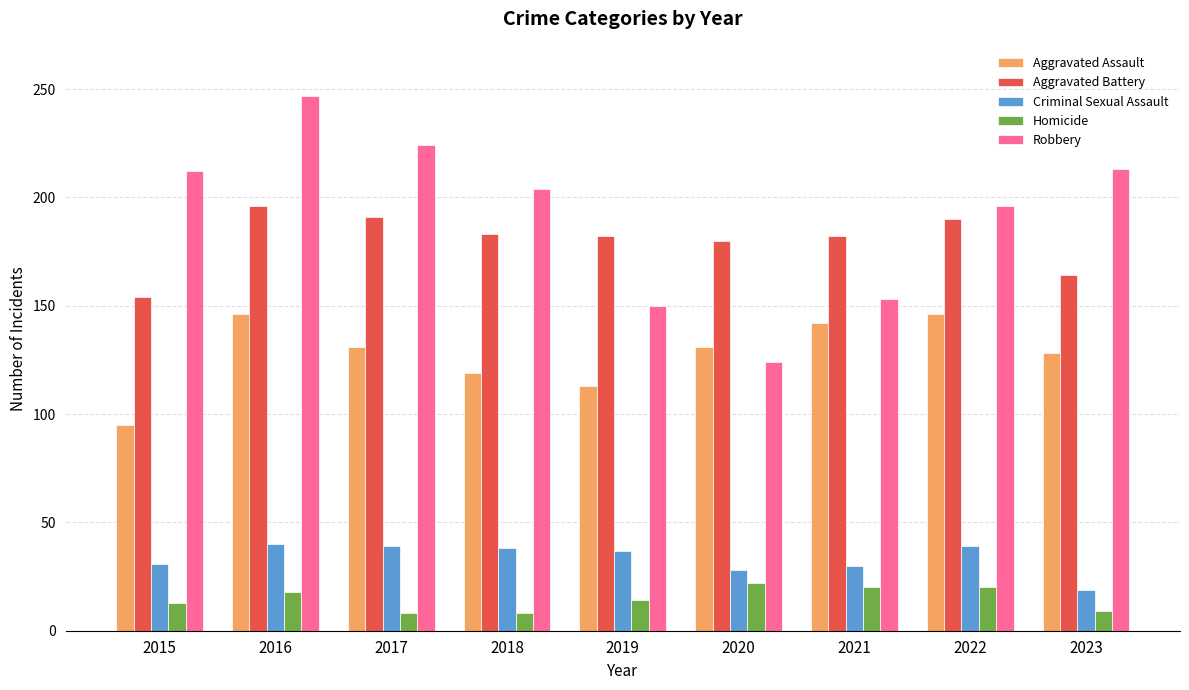

How many categories are shown in the chart?

9